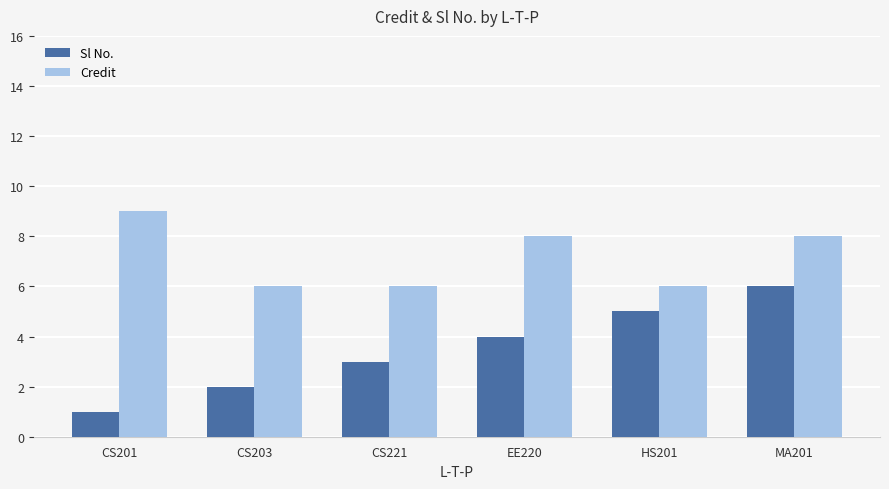

How many groups of bars are there?

6